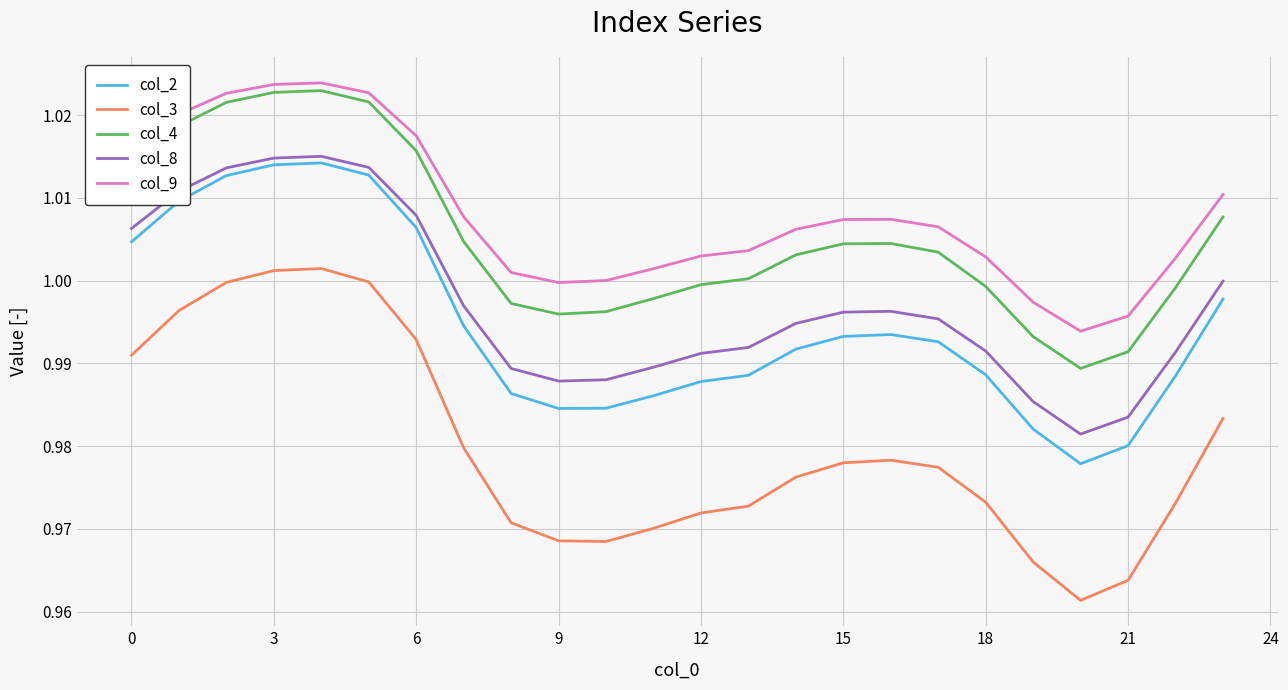

True or false: col_8 and col_9 cross at least once.

False